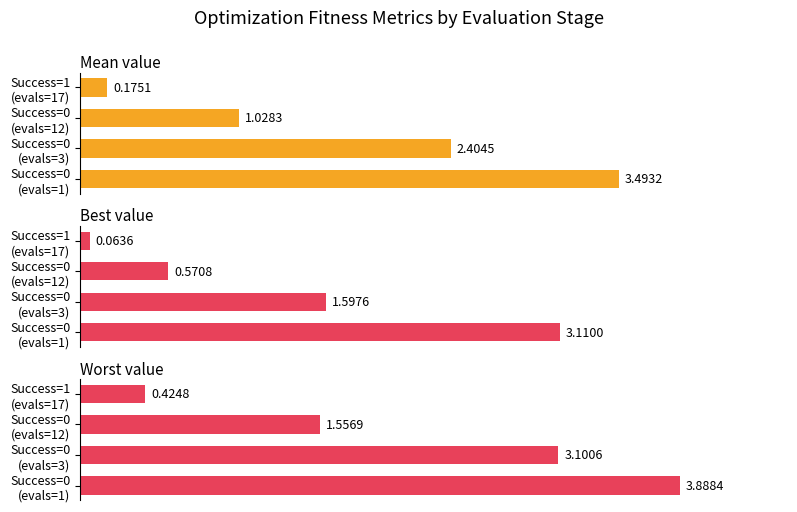

How many bars are there in total?

12